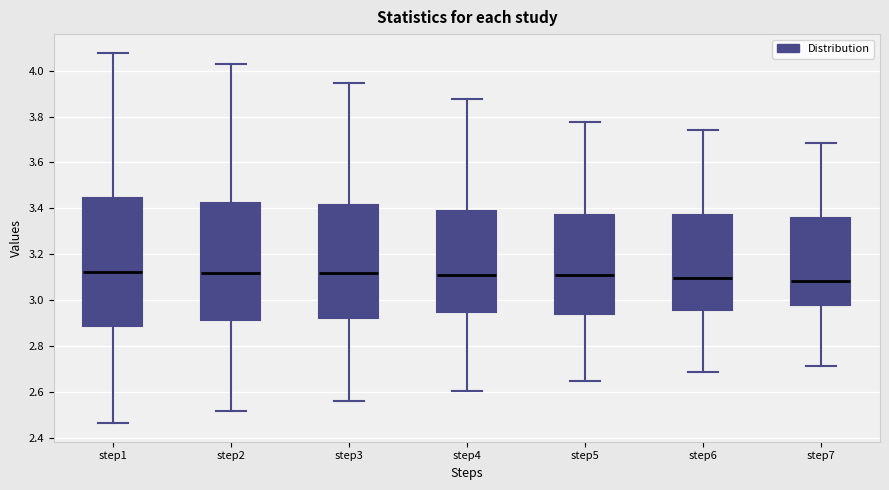

Reading left to right, transcribe this box plot: for each box, give where its median line is, the range the box spans, and where its two whiskers end, as read against the y-axis. The values are not printed on the chart, so give them approximately, as read against the axis.

step1: median 3.12, box 2.88 to 3.44, whiskers 2.46 to 4.08
step2: median 3.12, box 2.92 to 3.42, whiskers 2.52 to 4.02
step3: median 3.12, box 2.92 to 3.42, whiskers 2.56 to 3.94
step4: median 3.12, box 2.94 to 3.40, whiskers 2.60 to 3.88
step5: median 3.10, box 2.94 to 3.36, whiskers 2.64 to 3.78
step6: median 3.10, box 2.96 to 3.38, whiskers 2.68 to 3.74
step7: median 3.08, box 2.98 to 3.36, whiskers 2.72 to 3.68